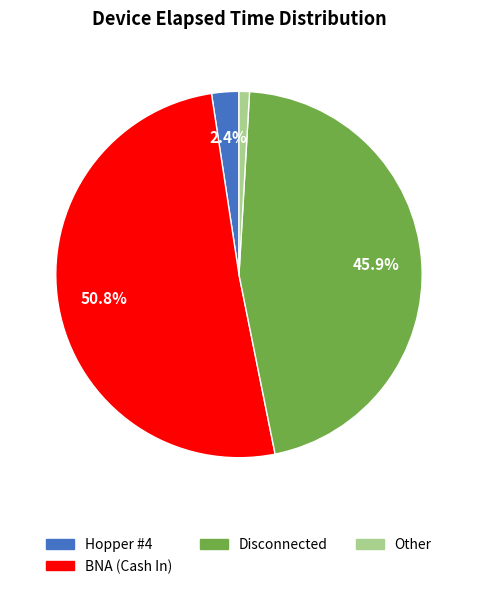

Is there any slice that represents more than half of the pie?

Yes